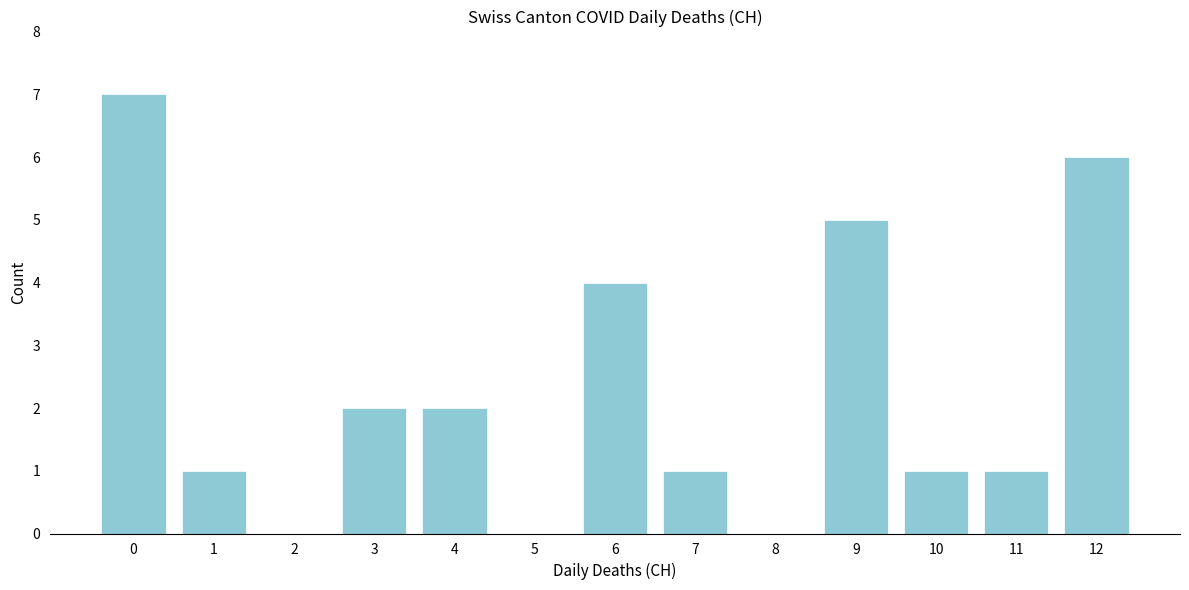

Reading left to right, transcribe all the data shown in this chart.

0=7	1=1	2=0	3=2	4=2	5=0	6=4	7=1	8=0	9=5	10=1	11=1	12=6